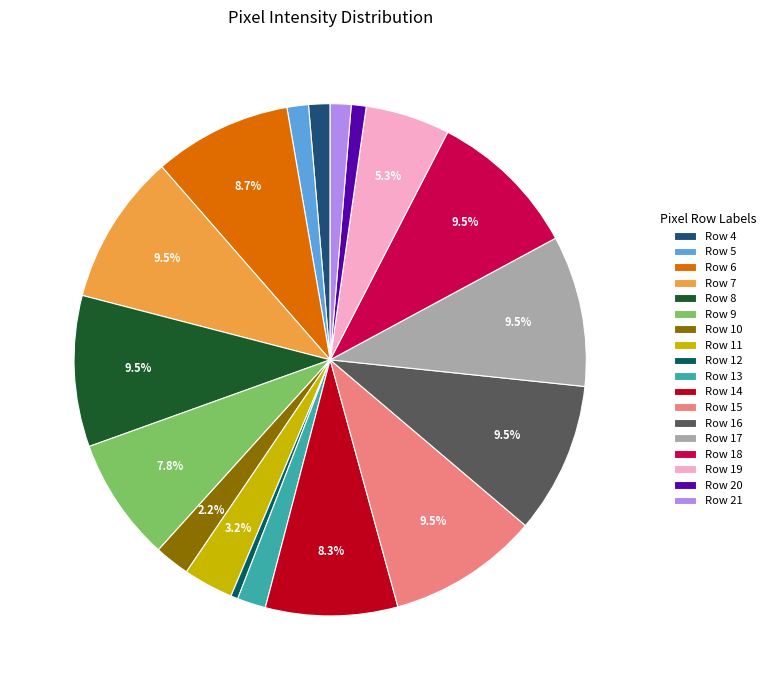

Does Row 19 account for over 50% of the chart?

No